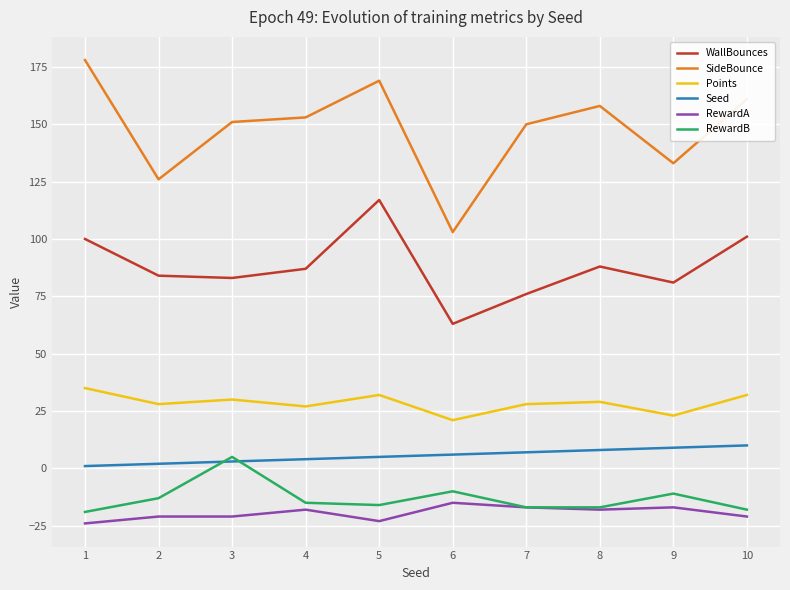

True or false: SideBounce and RewardA intersect in this chart.

False